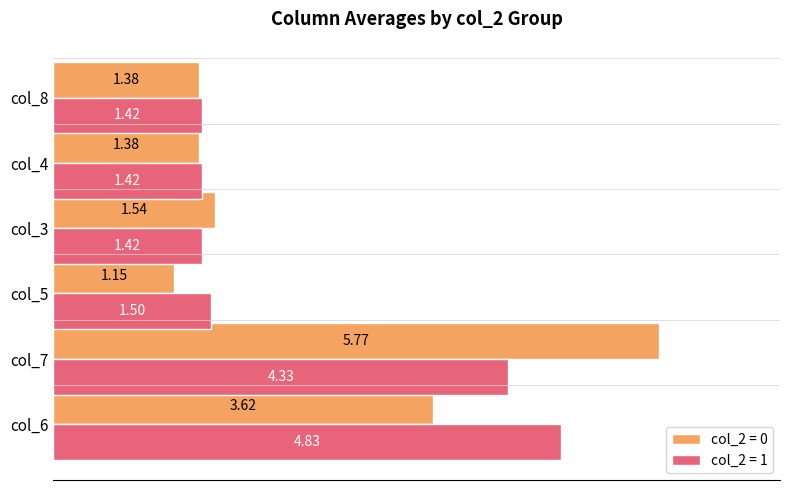

What is the average value of the col_2 = 1 series?

2.5